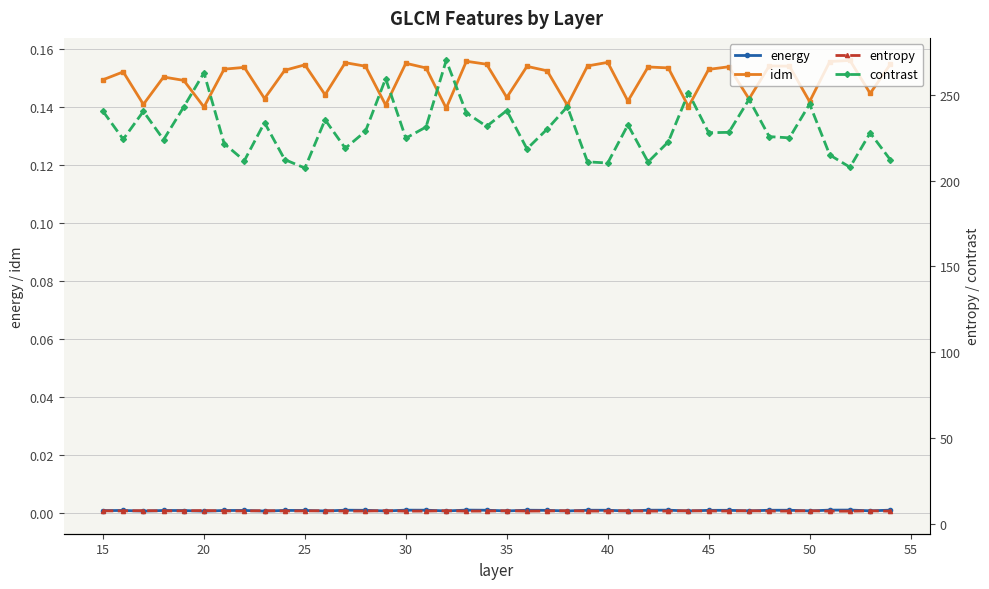

True or false: entropy and contrast intersect in this chart.

False